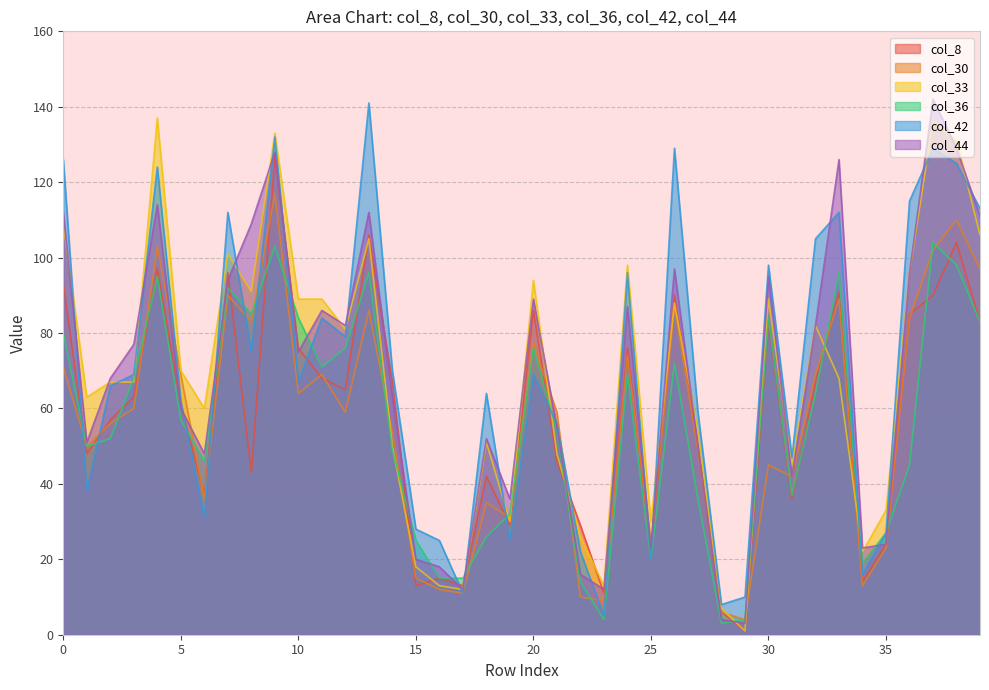

At which category does col_44 reach its first local valley?

1